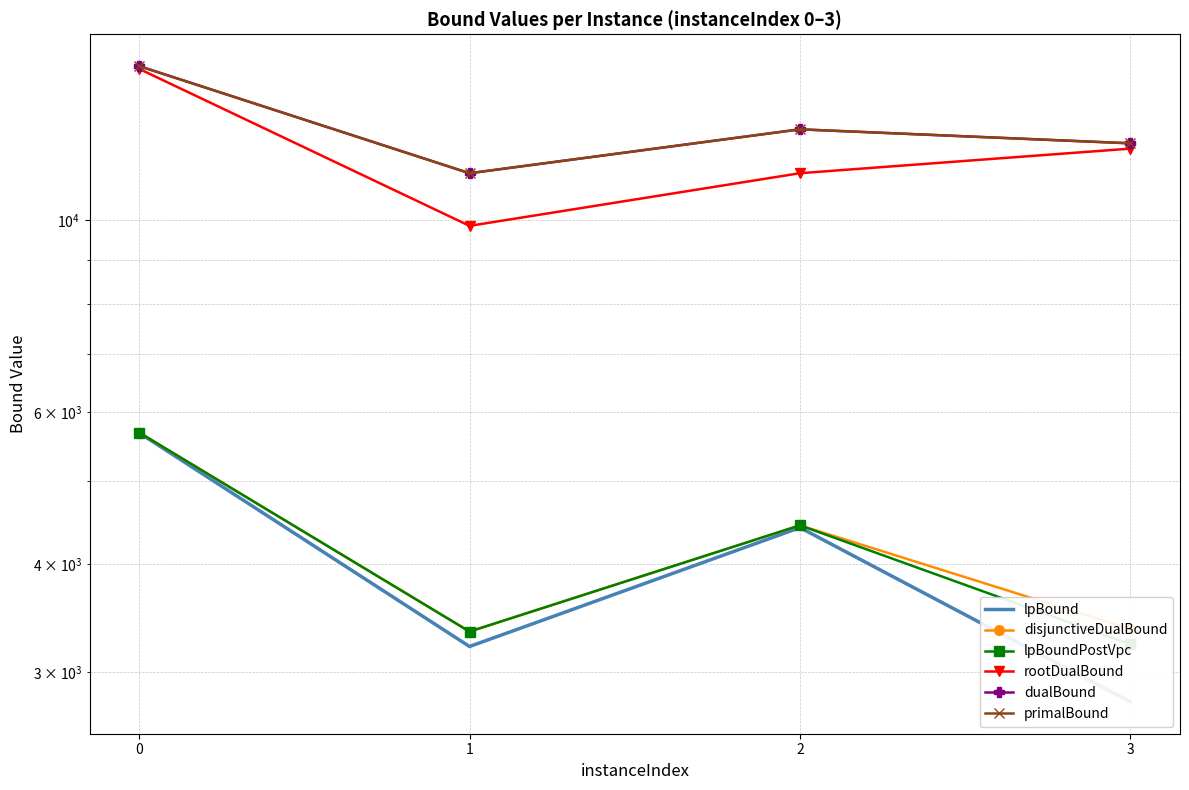

How many values in the rootDualBound series are below 12103?

2